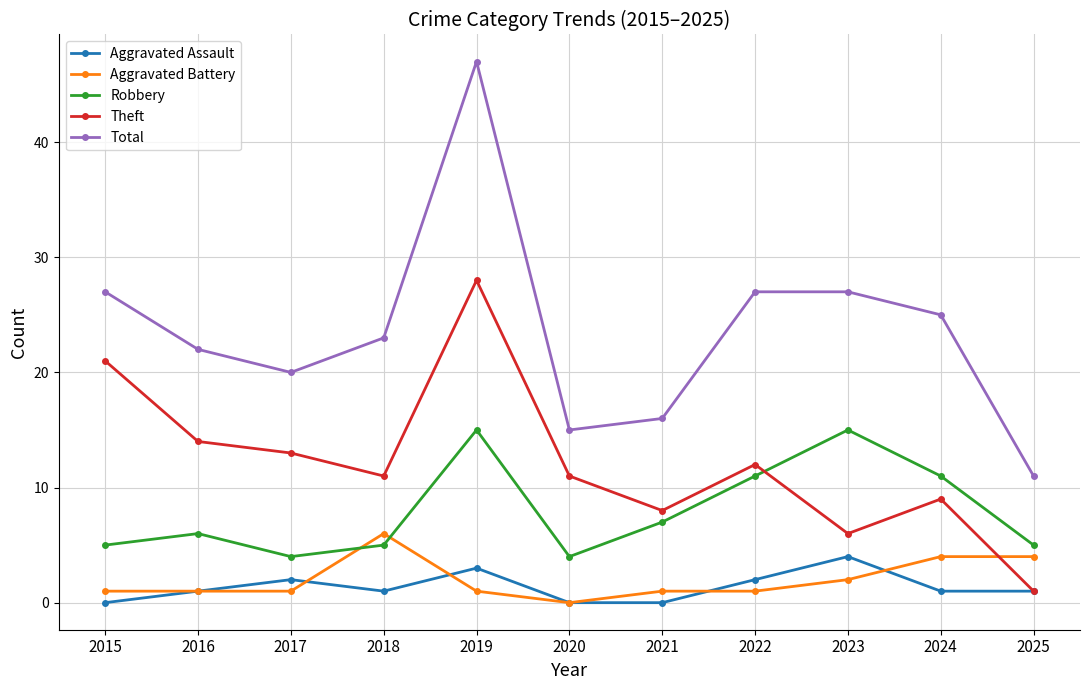

Where is Theft nearest to the value 14?

2016